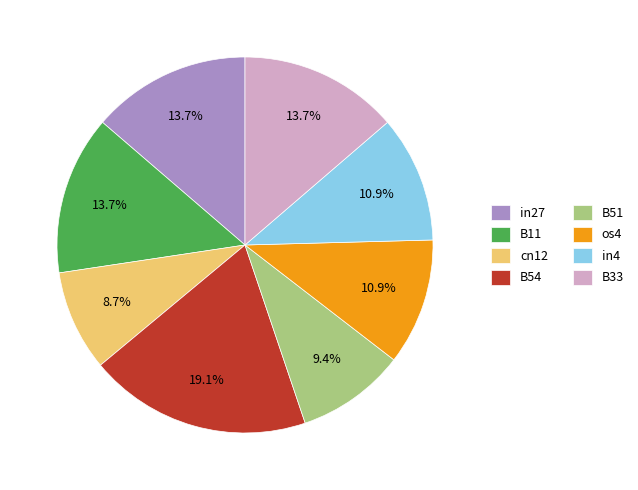

To the nearest percent, what is the average slice percentage?

12%